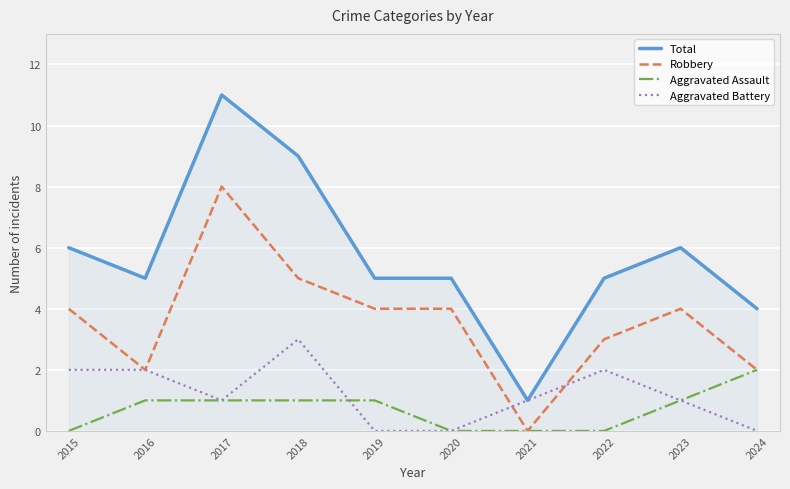

What are all the series names shown in the legend?

Total, Robbery, Aggravated Assault, Aggravated Battery